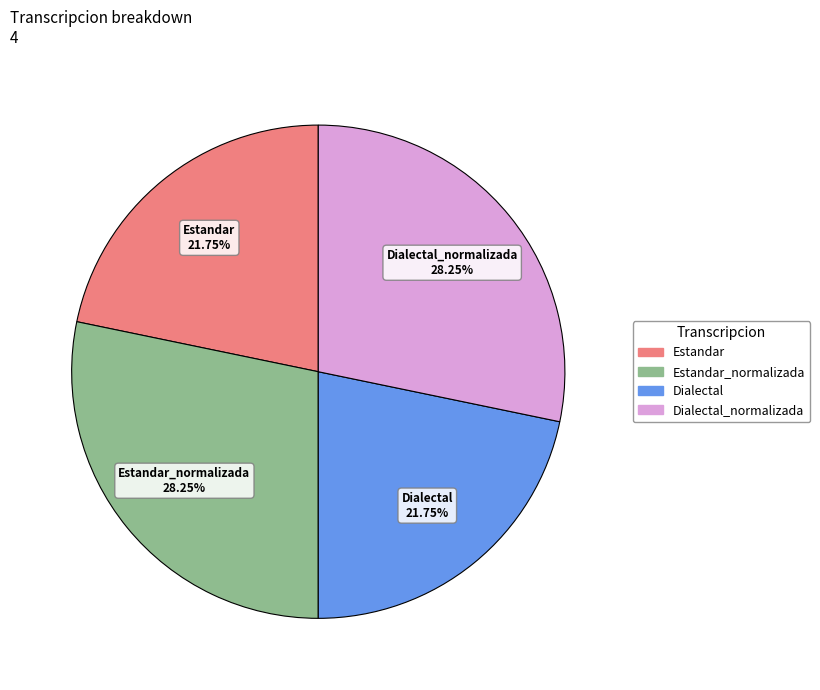

Does any single category account for the majority?

No